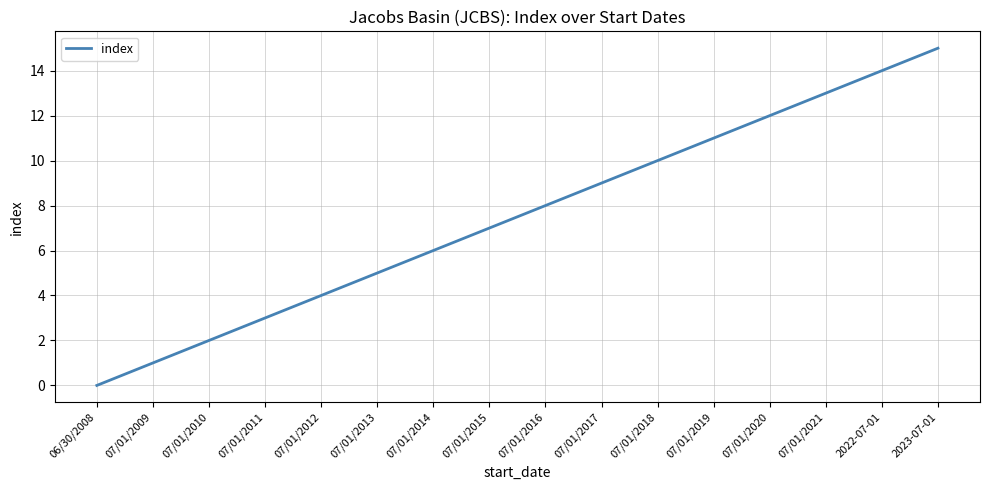

How many values are above zero?

15